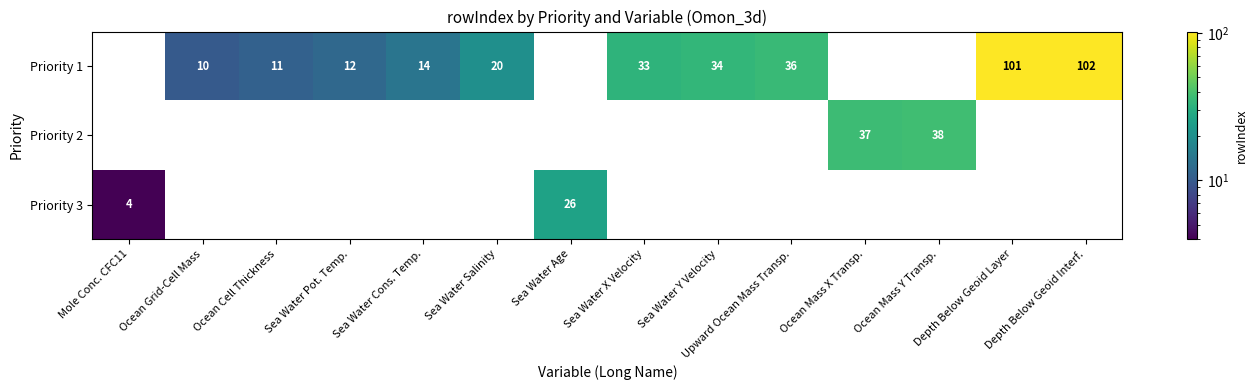

What is the total value across all series at Sea Water Salinity?

20